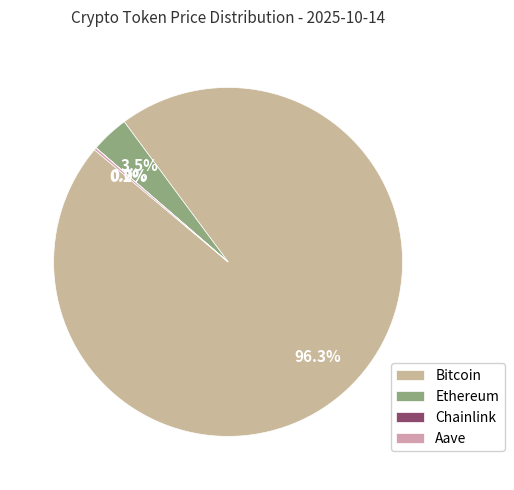

What percentage do Bitcoin and Chainlink together represent?

96.3%